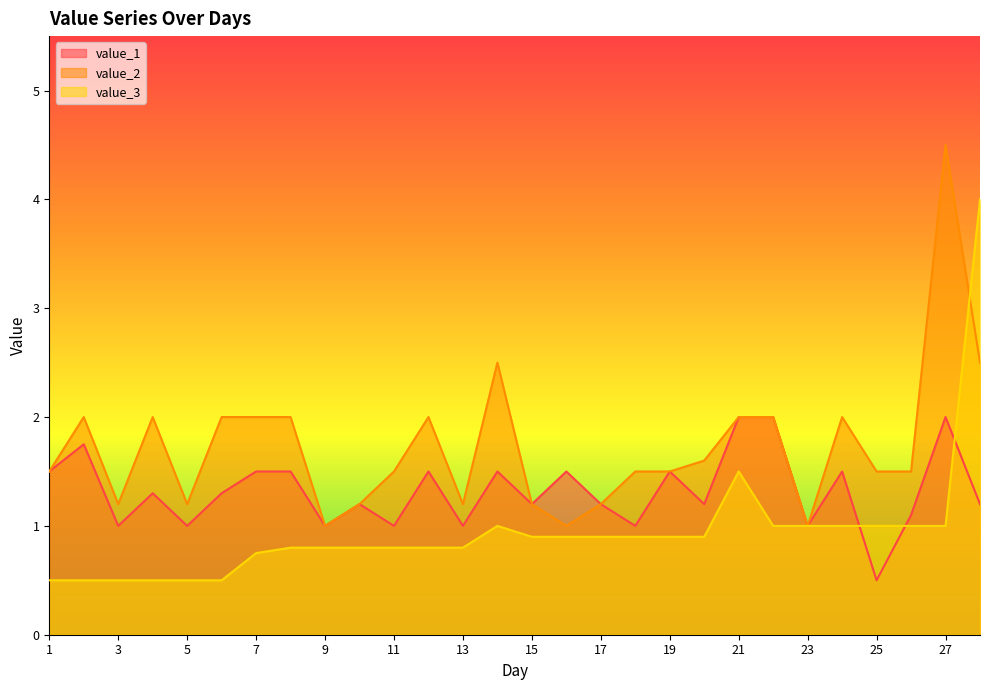

Is the value of value_2 at 16 greater than the value of value_1 at 5?

No